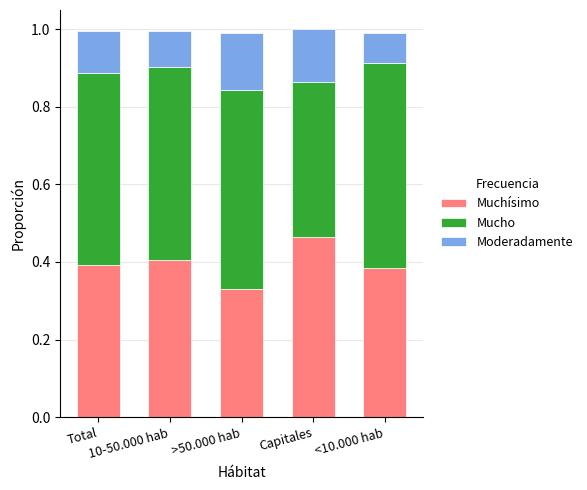

What are all the series names shown in the legend?

Muchísimo, Mucho, Moderadamente